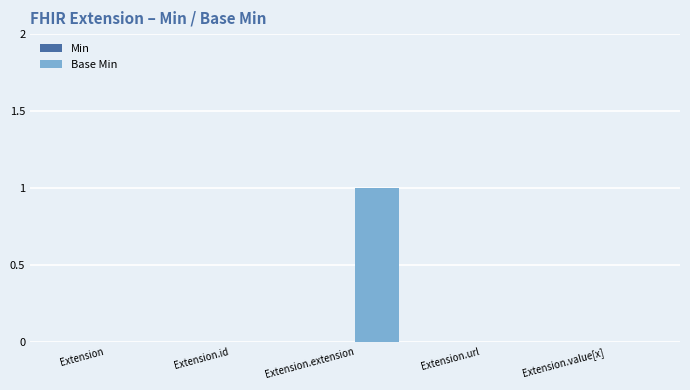

Does the chart contain stacked bars?

No